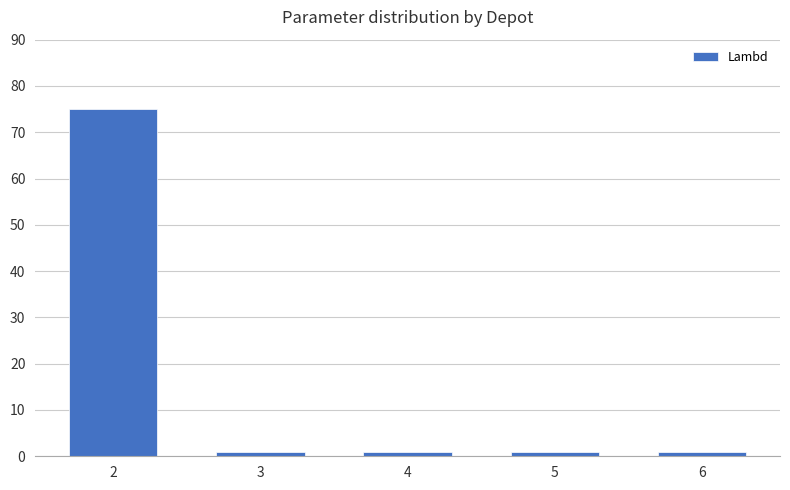

What is the difference between the maximum and second lowest values?

74